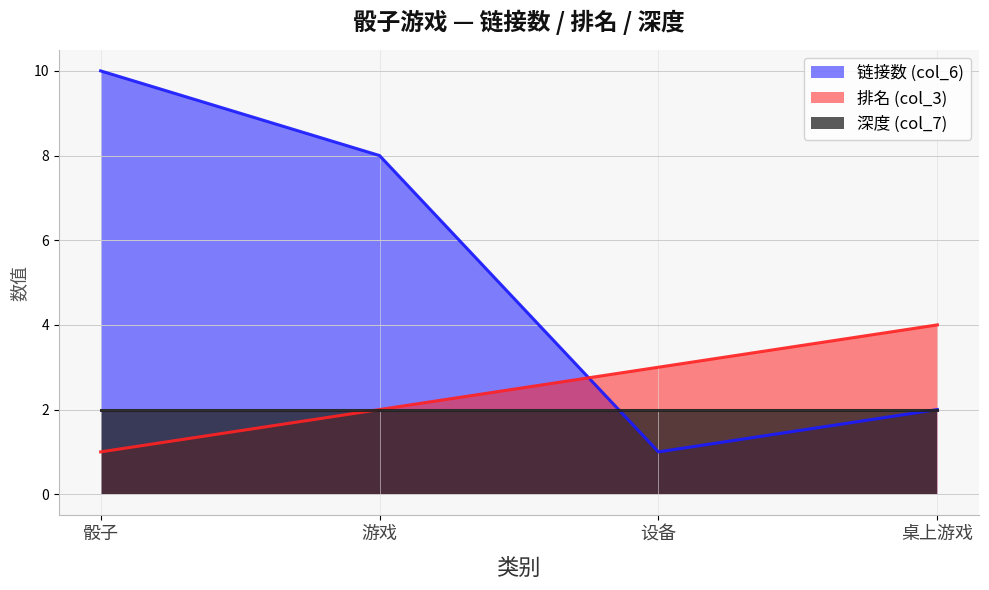

What position from the left is 游戏?

2